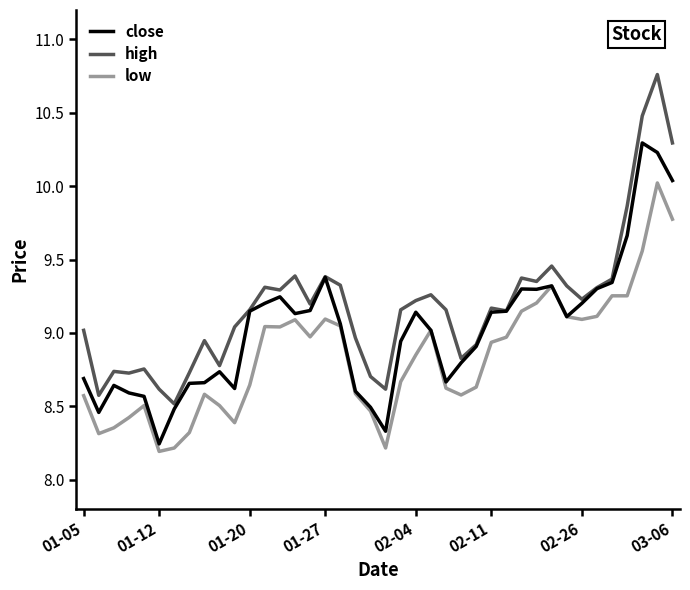

At how many categories does at least one series exceed 10?

3